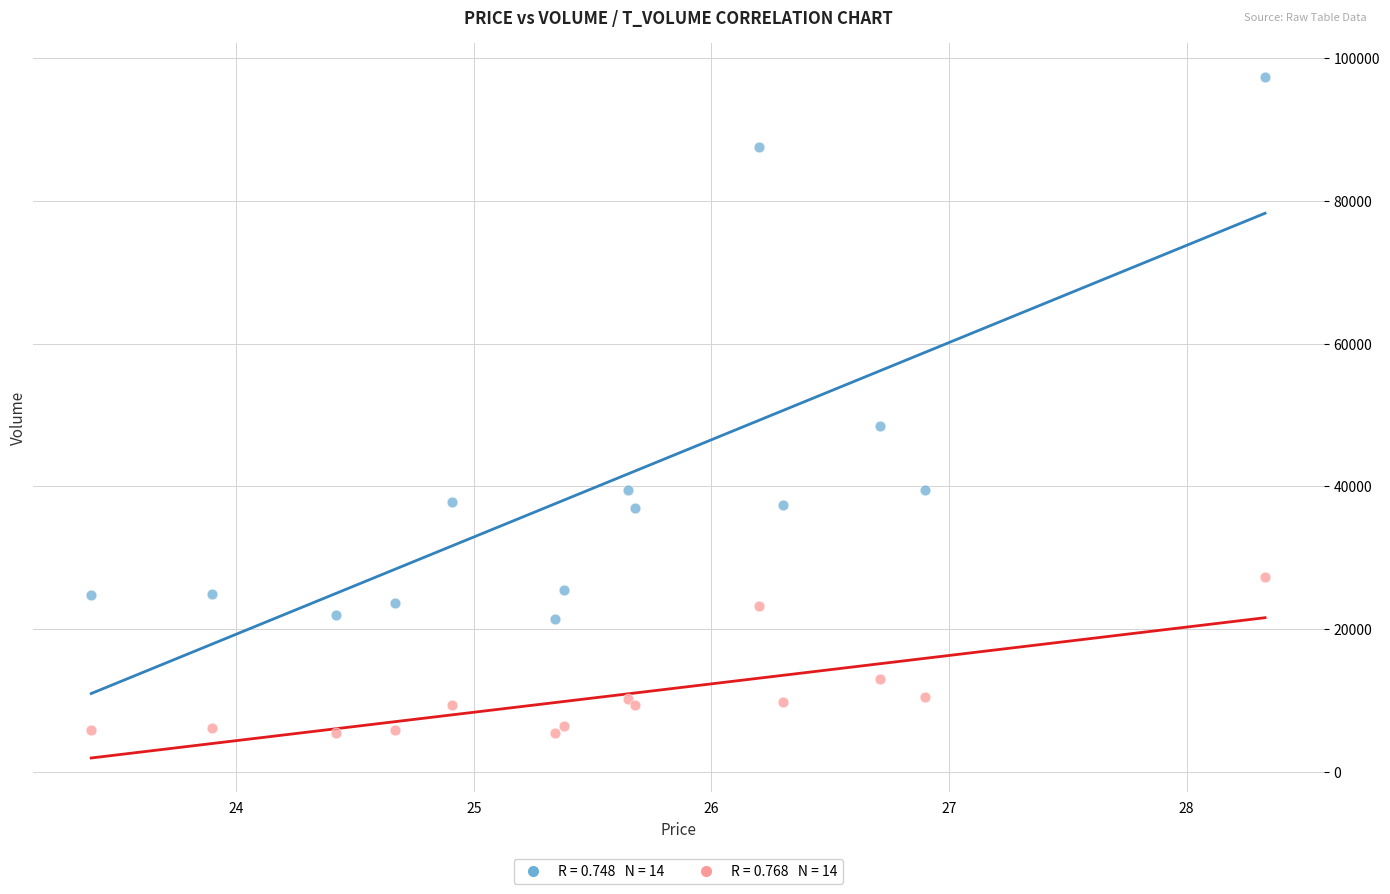

Across all series, what Y value is closest to 51376?

48426